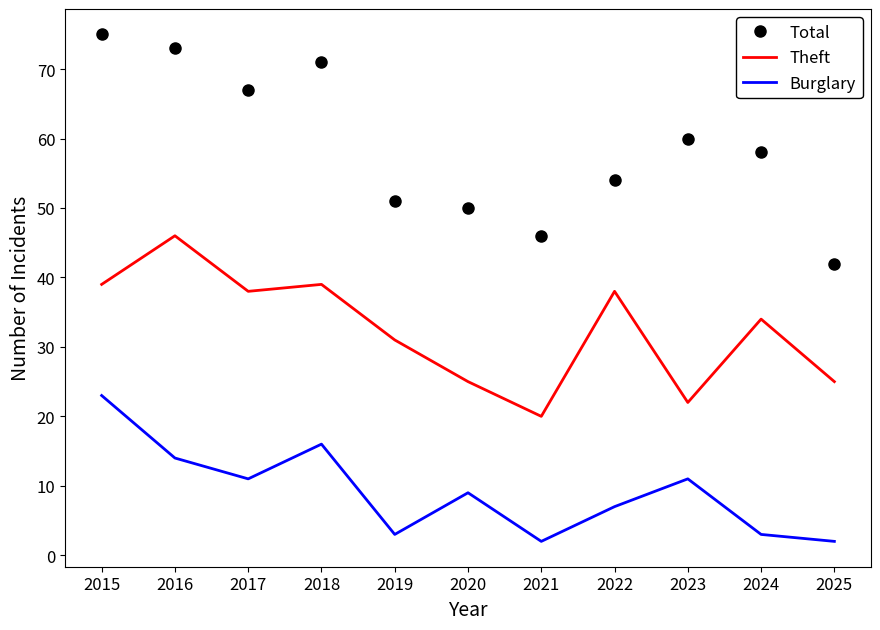

Reading left to right, extract all data points from this chart.

Total: 75	73	67	71	51	50	46	54	60	58	42
Theft: 39	46	38	39	31	25	20	38	22	34	25
Burglary: 23	14	11	16	3	9	2	7	11	3	2